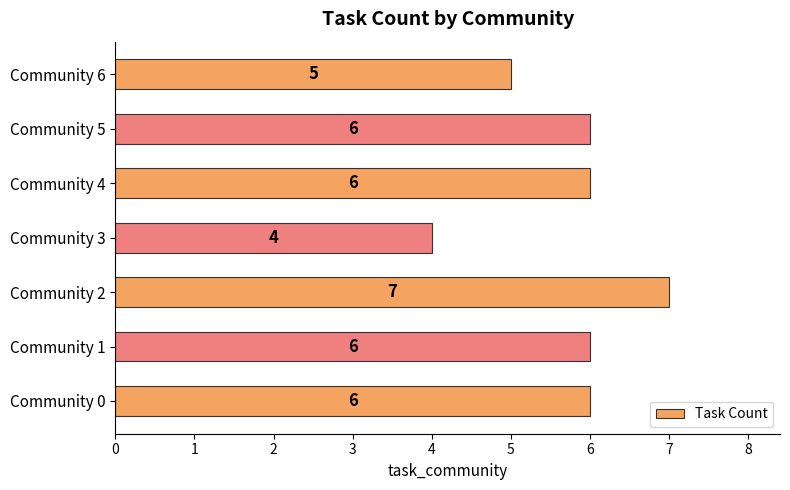

Reading bottom to top, transcribe all the data shown in this chart.

Community 0=6	Community 1=6	Community 2=7	Community 3=4	Community 4=6	Community 5=6	Community 6=5